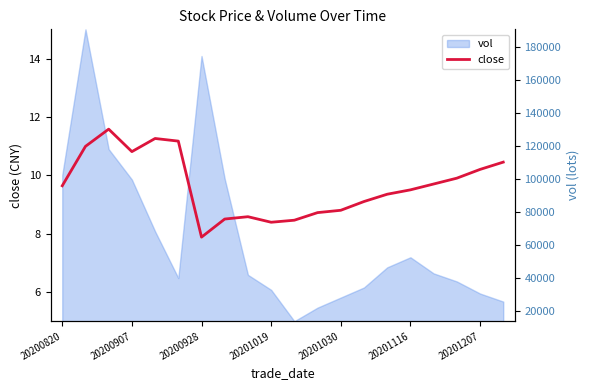

What is the ratio of the value at 15 to the value at 20200907?

0.9